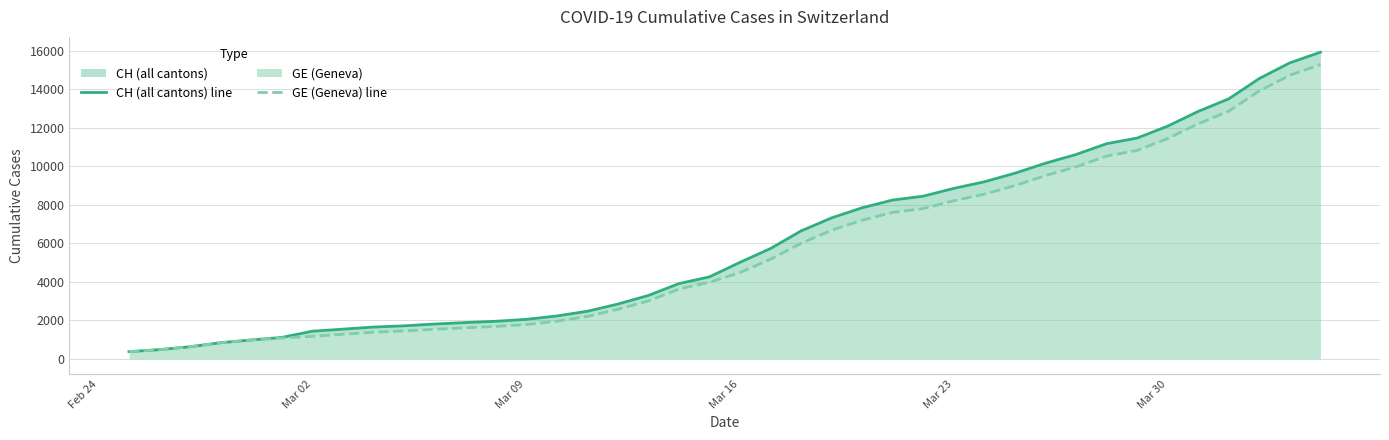

At which label does CH (all cantons) line reach its minimum?

Feb 24